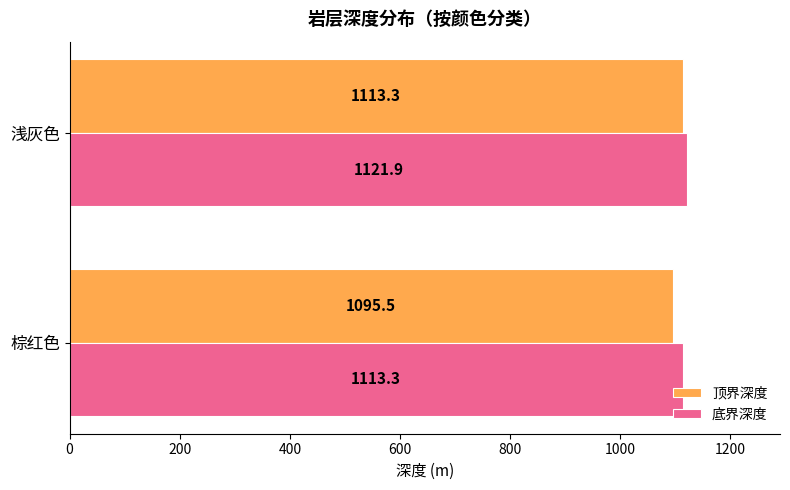

What is the smallest value displayed?

1095.5